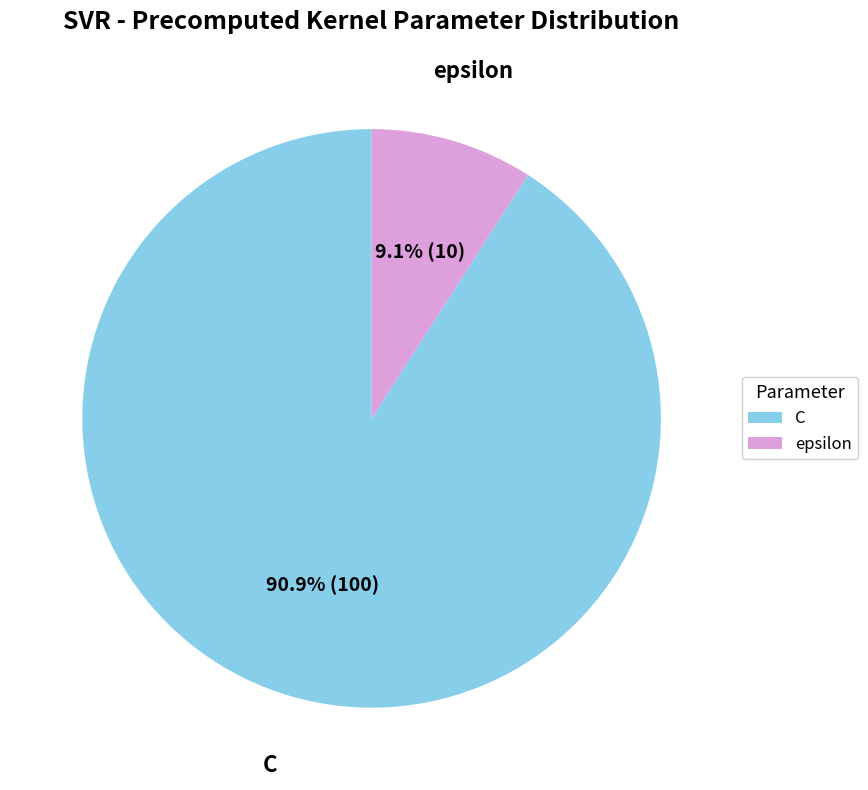

Count the number of slices in the pie.

2